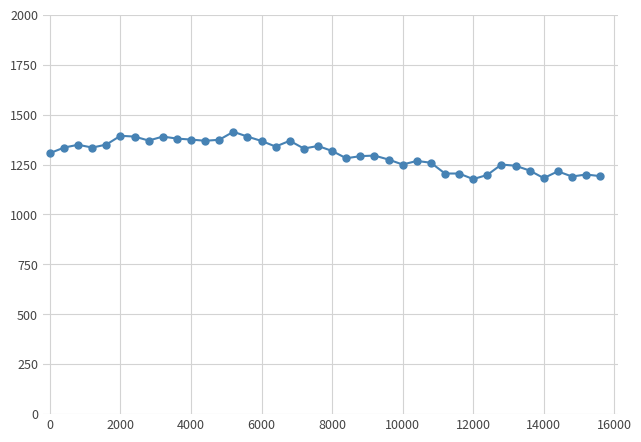

What is the difference between the second highest and second lowest values?

212.0